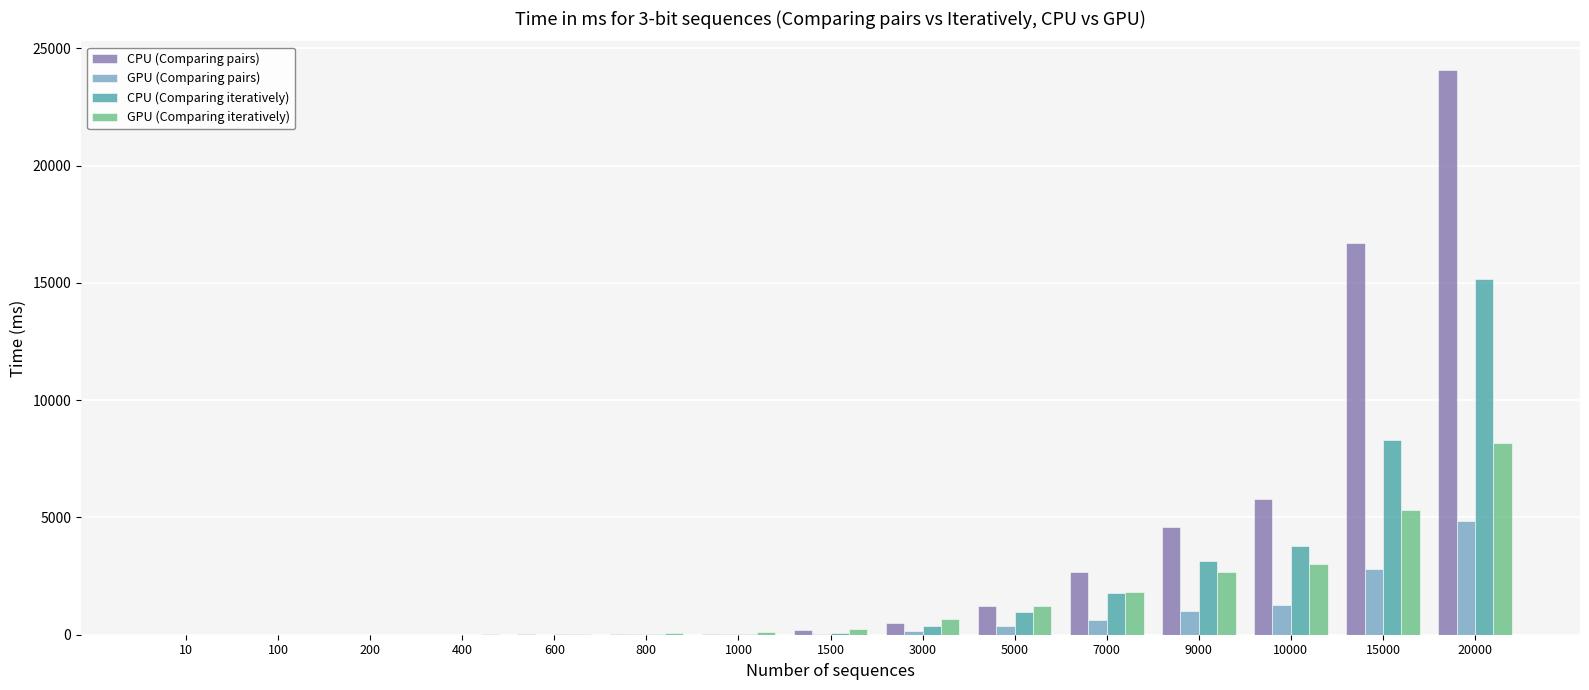

Where does the CPU (Comparing iteratively) series first go above 76?

1500